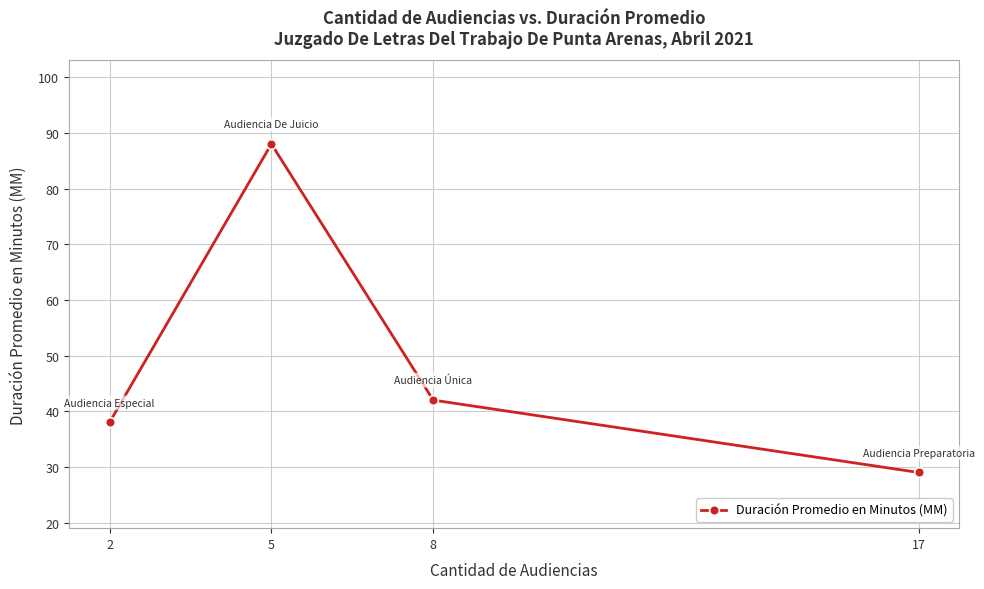

How many data points does each series have?

4